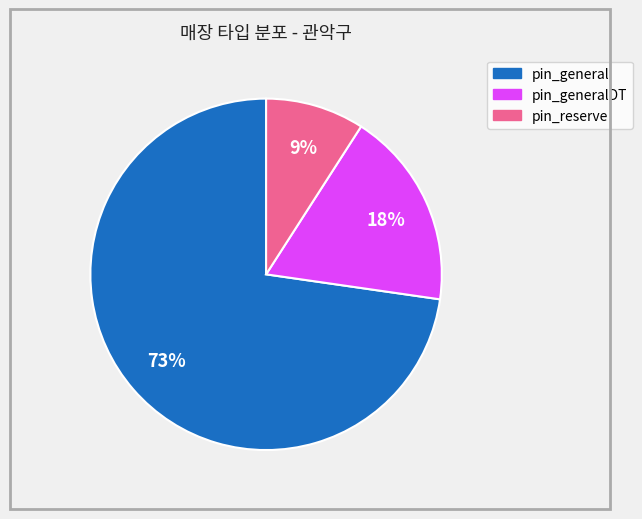

To the nearest percent, what is the difference between the largest and smallest slice percentages?

64%